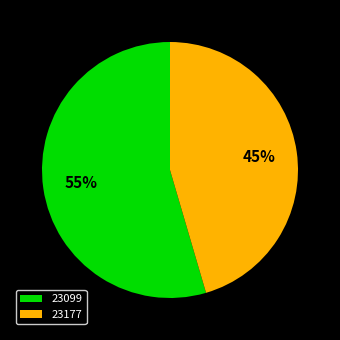

True or false: 23099 accounts for 62% of the total.

False